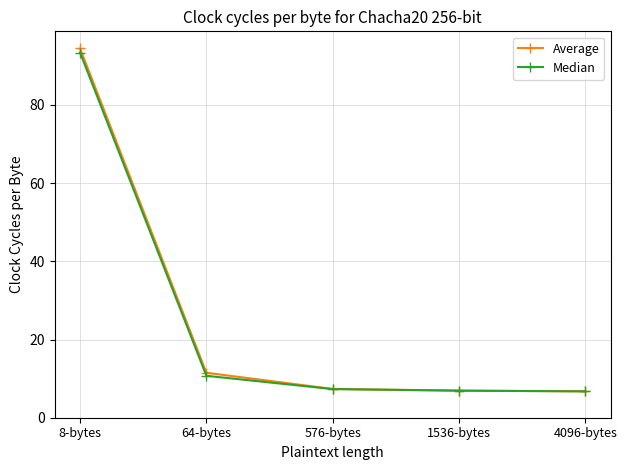

What is the label of the 5th point from the left?

4096-bytes